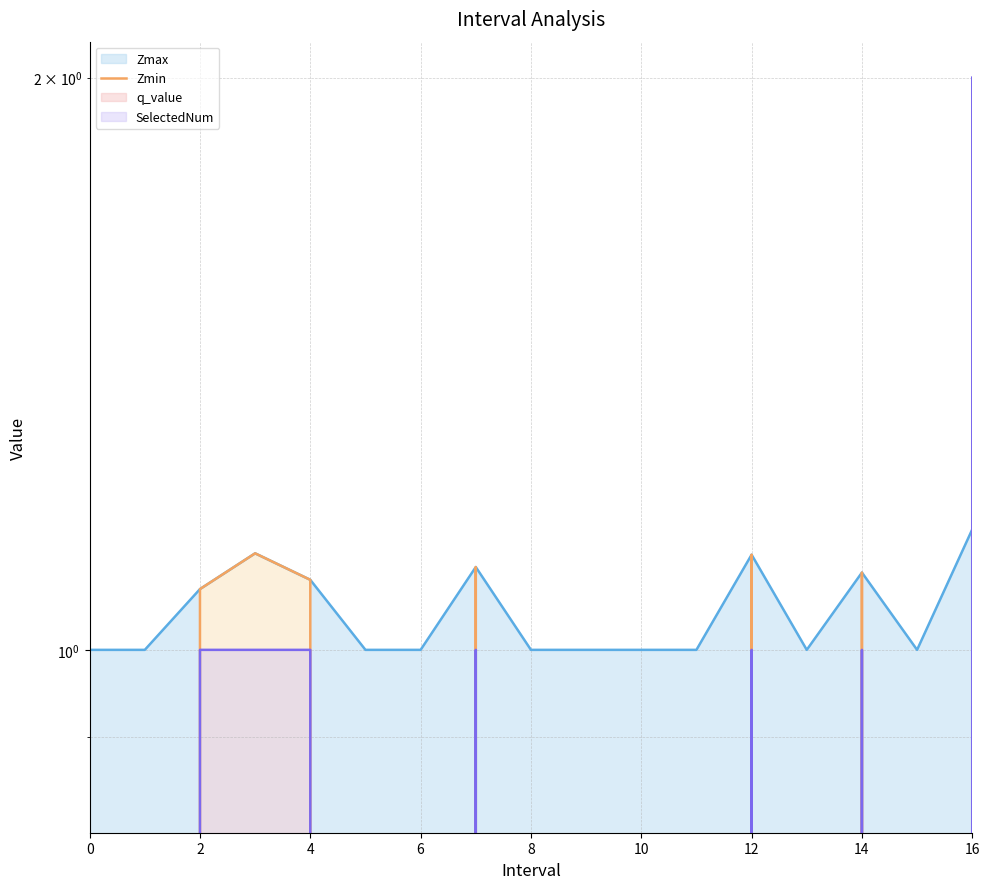

Does the chart display data point markers on the line(s)?

No